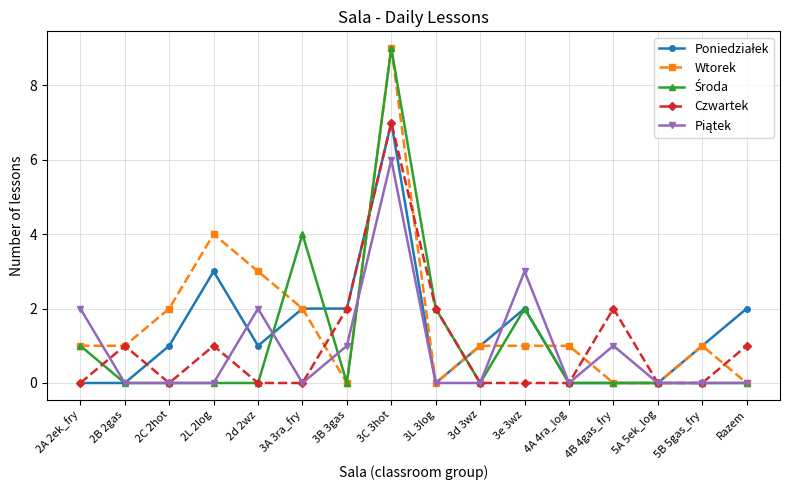

True or false: Wtorek has more than 1 points higher than both neighbors.

True